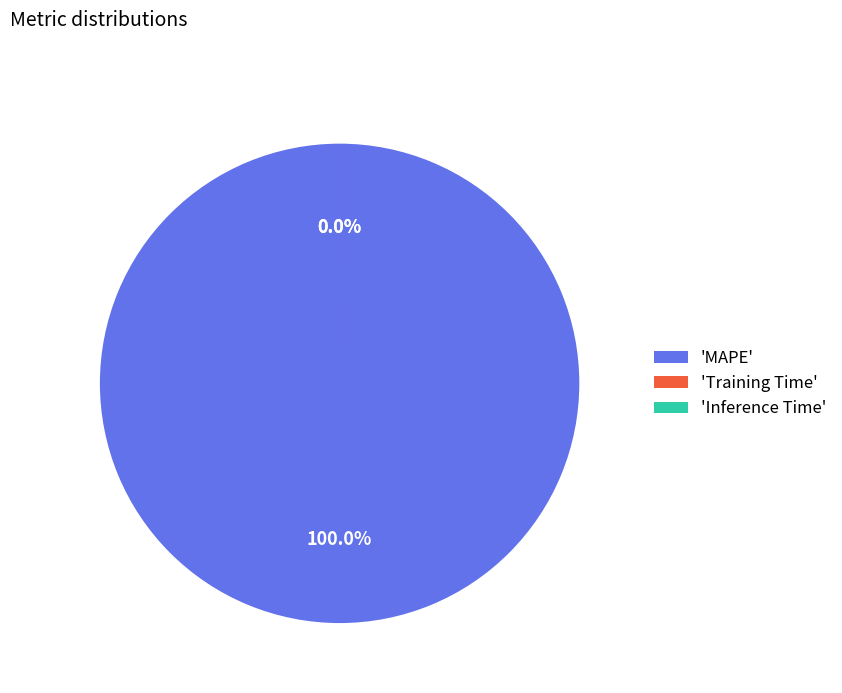

Do MAPE and Inference Time together represent more than half of the pie?

Yes